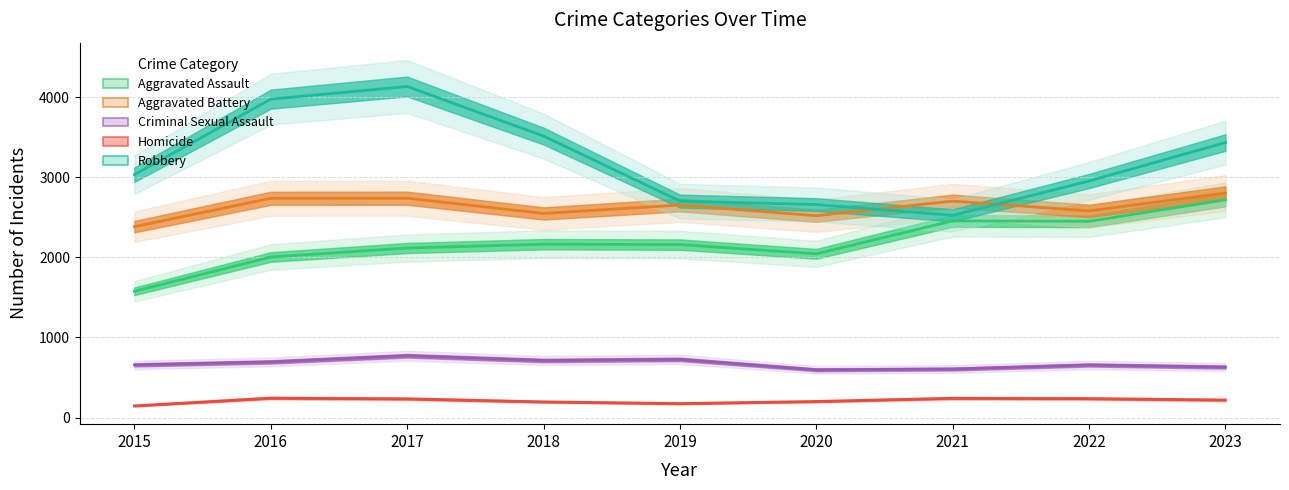

Is it true that Aggravated Battery equals 4050 at 2019?

False